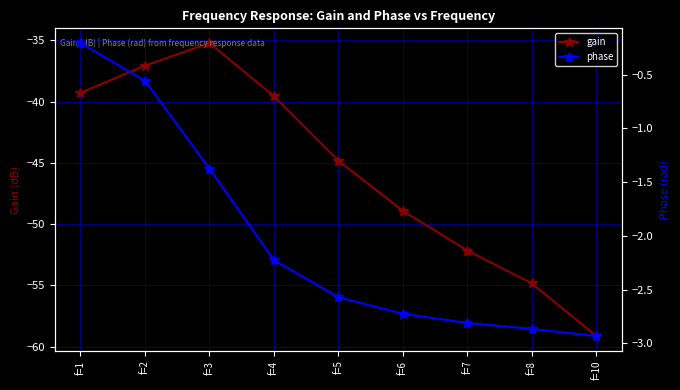

What is the difference between the highest and lowest values at f=10?

56.2